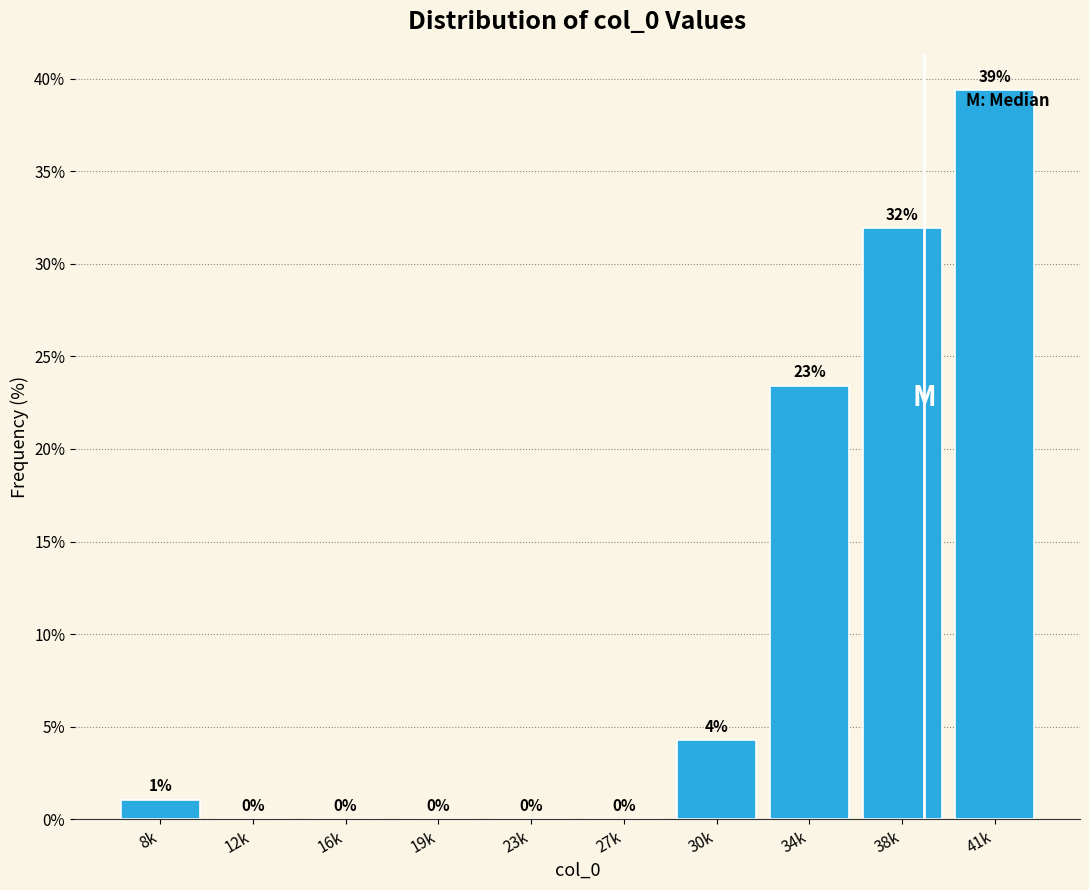

Which has a higher value, 41k or 30k?

41k